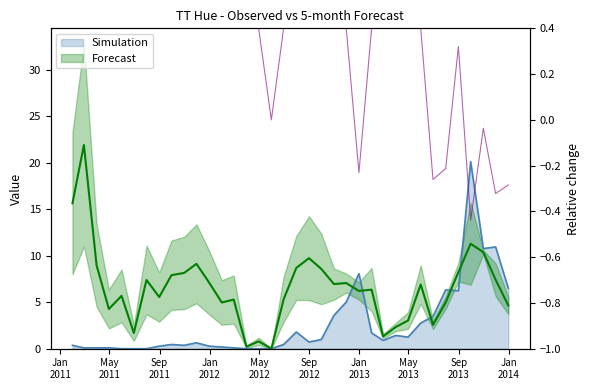

How many data points in 5-month are less than 6?

16